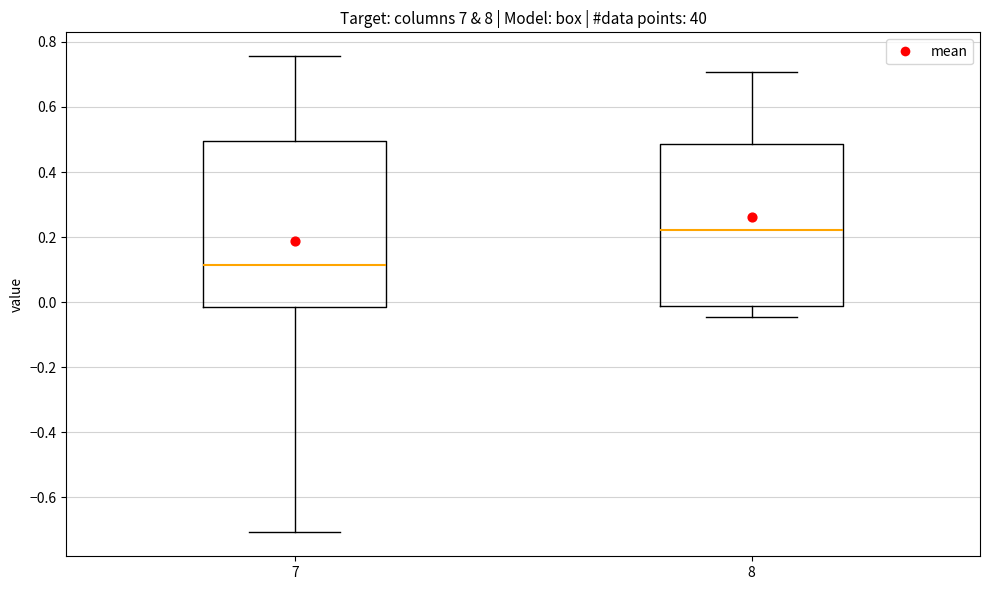

Reading left to right, read every box against the y-axis: the position of its median line, the range the box covers, and the ends of its whiskers. The values are not printed on the chart, so give them approximately, as read against the axis.

7: median 0.12, box -0.02 to 0.50, whiskers -0.70 to 0.76
8: median 0.22, box -0.02 to 0.48, whiskers -0.04 to 0.70